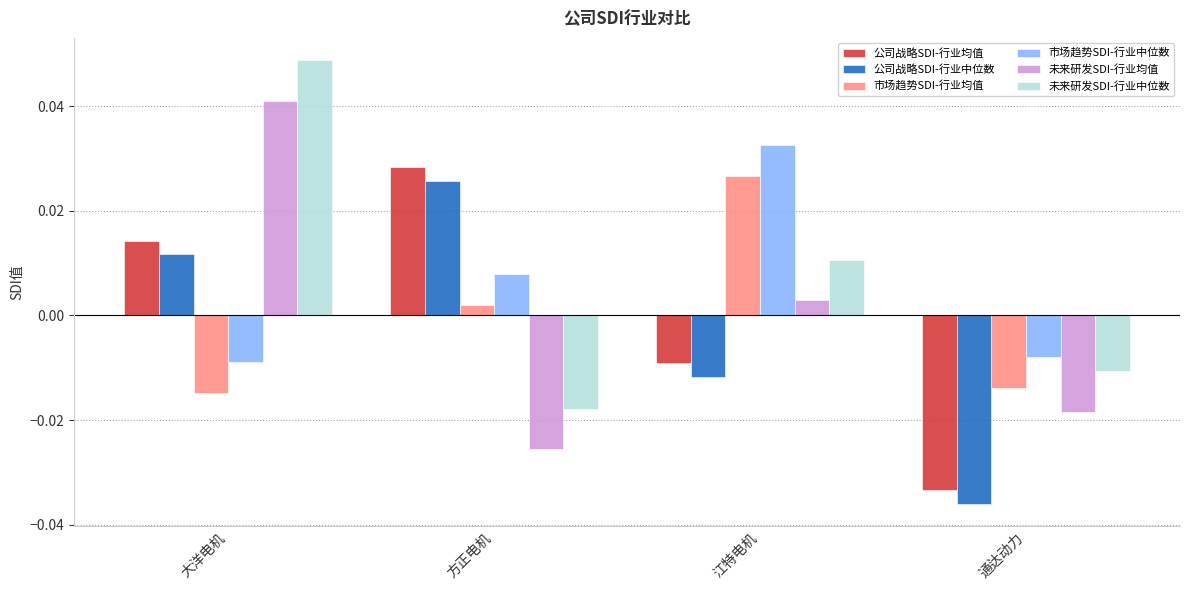

Which category has the lowest value in the 公司战略SDI-行业均值 series?

通达动力